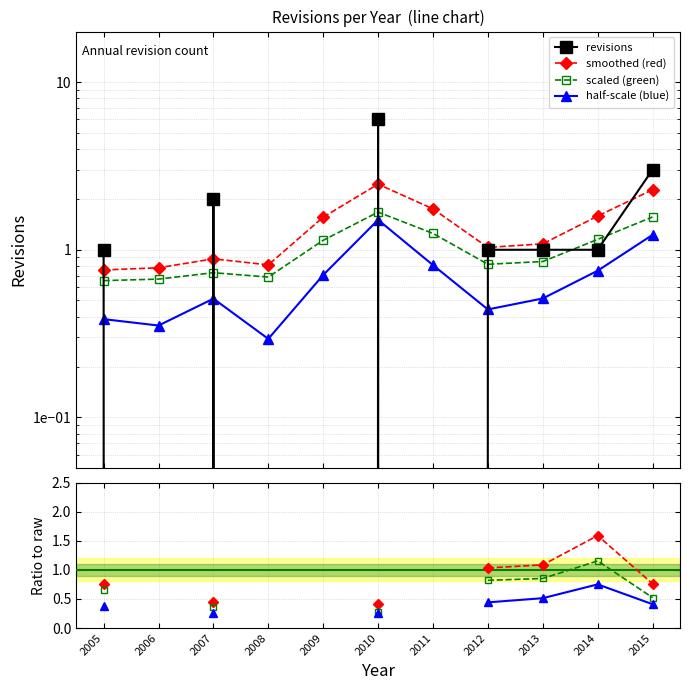

How many values are below 1?

4